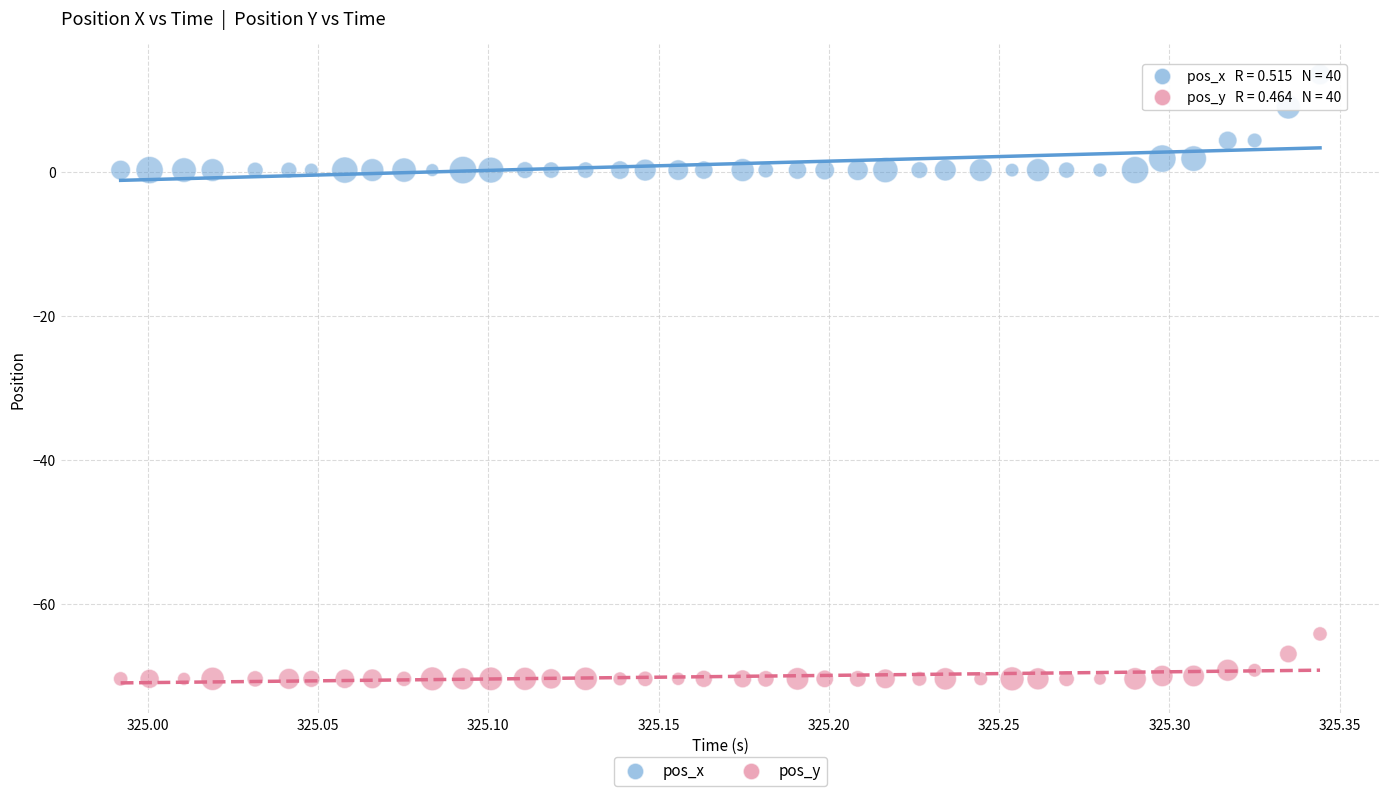

Which series reaches the minimum Y coordinate?

pos_y